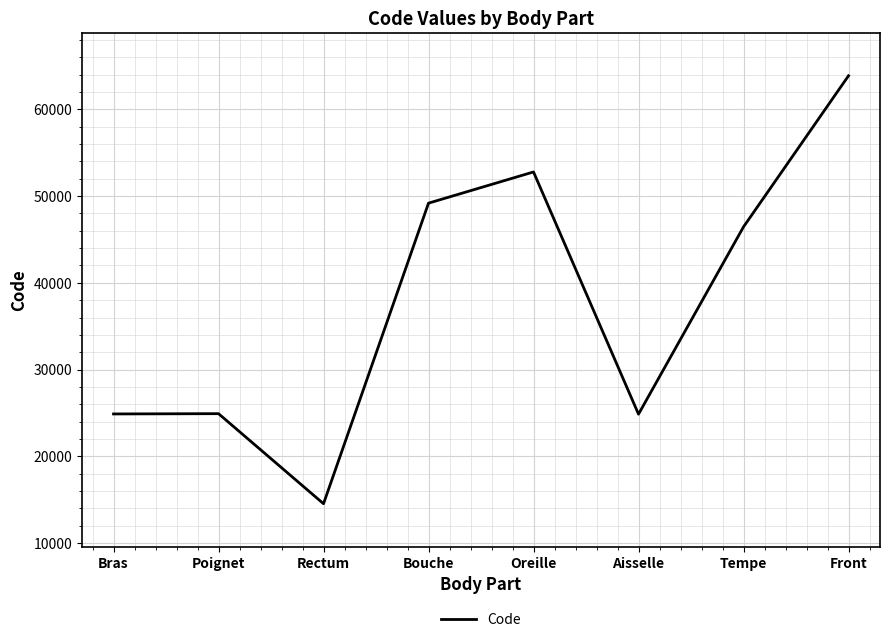

True or false: the data shows 29335 at Tempe.

False